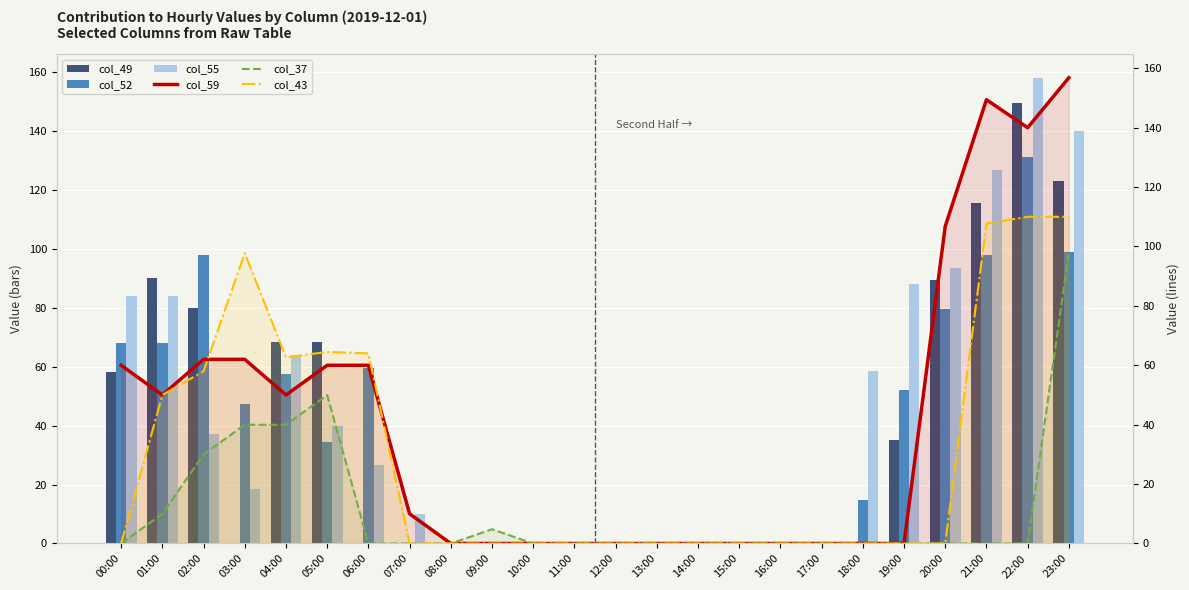

How many groups of bars are there?

24